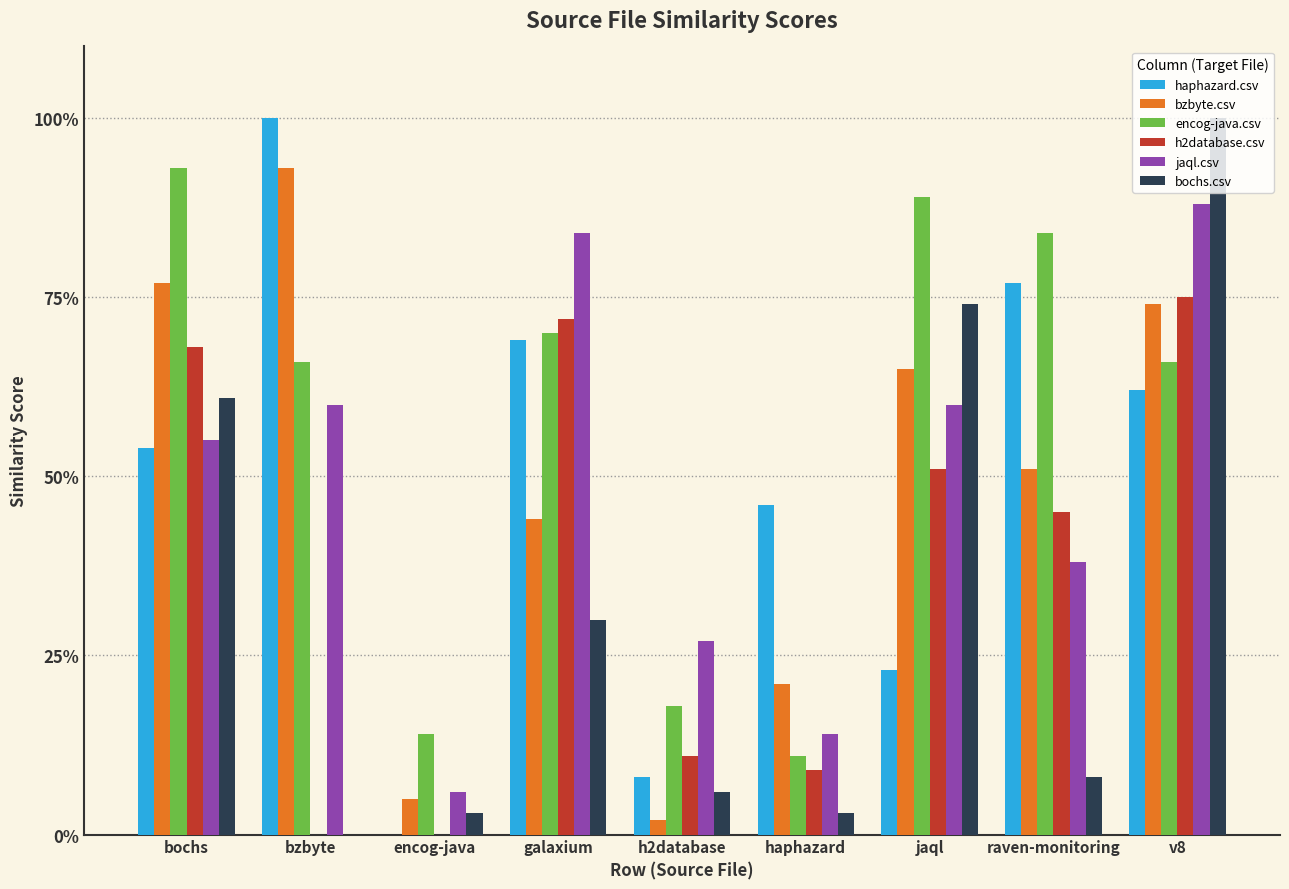

At which label is jaql.csv closest to 0?

encog-java